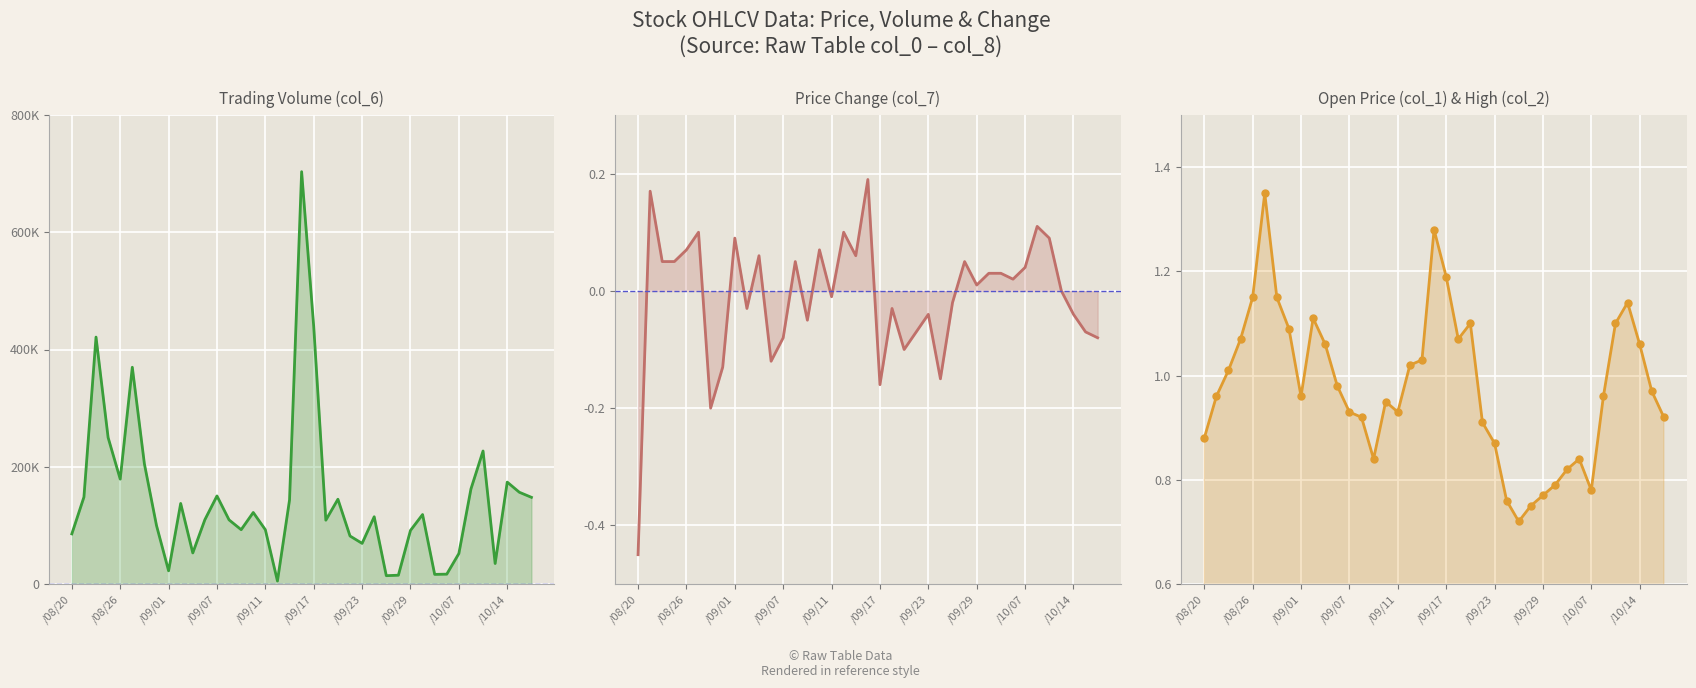

Which category has the highest value in the col_6 series?

109/09/16